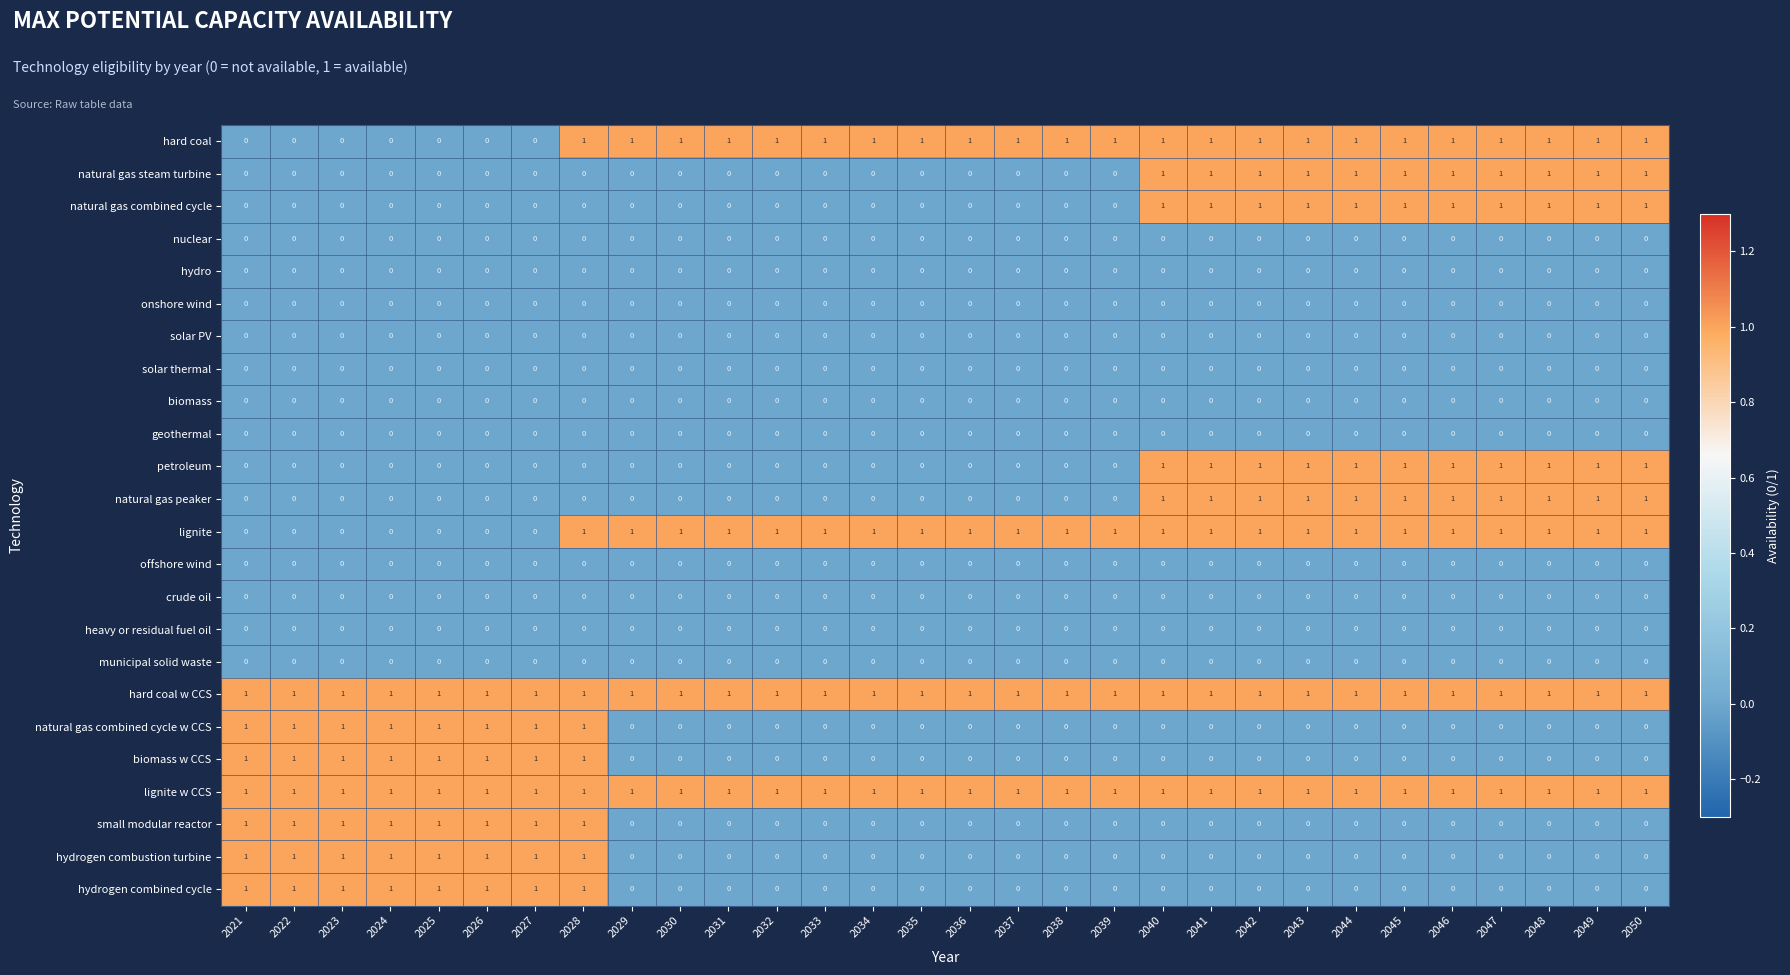

At which category is the sum across all series the highest?

2028